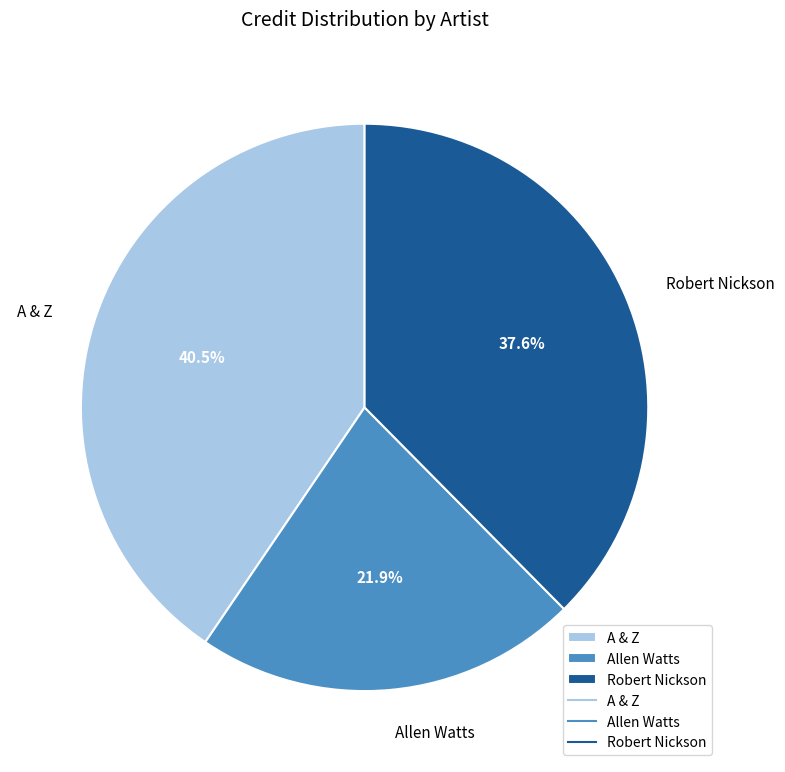

How many slices are in this pie chart?

3